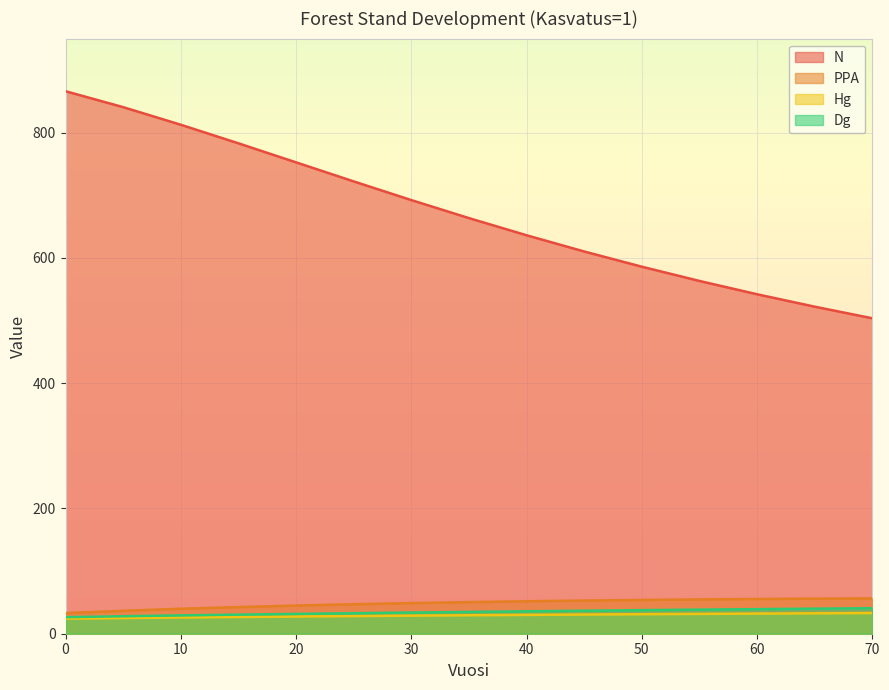

True or false: N and Hg intersect in this chart.

False